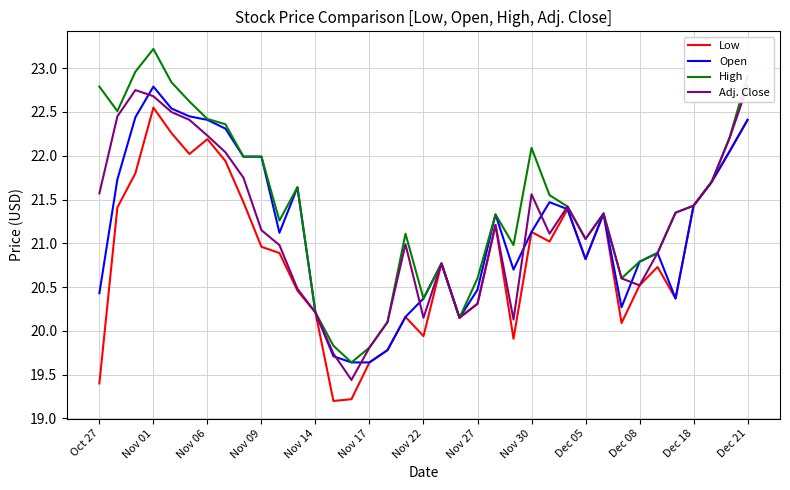

What is the maximum value for Open?

22.8